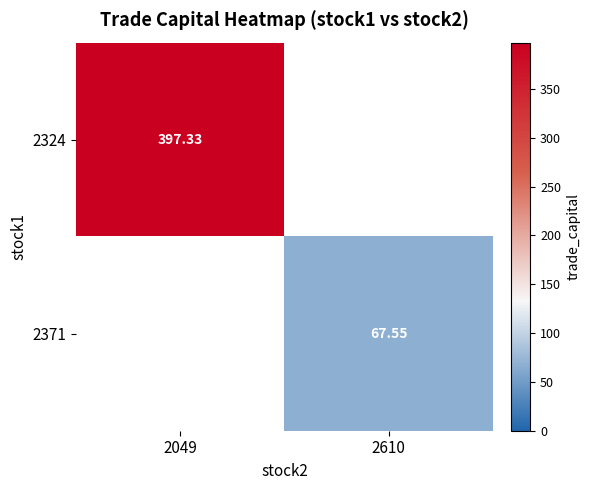

Is the value of 2324 at 2049 greater than the value of 2371 at 2049?

No